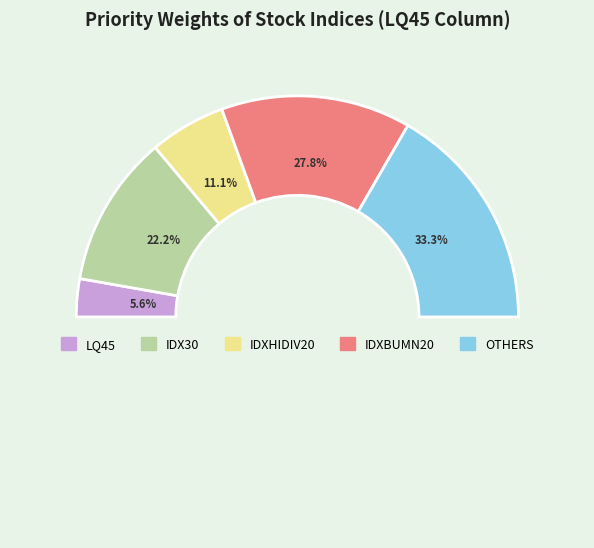

What is the smallest slice in the pie chart?

LQ45